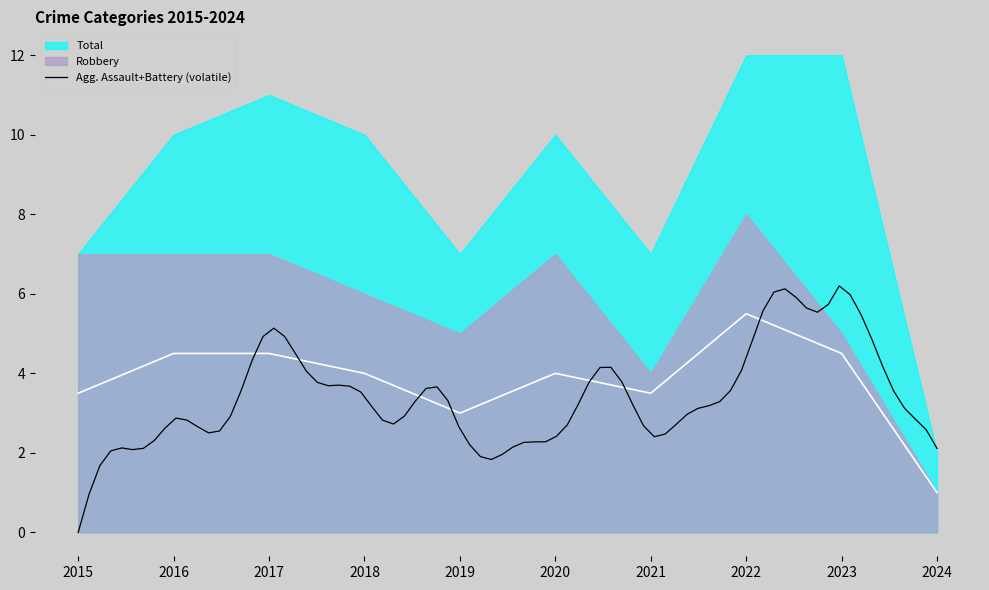

What is the highest value of the Robbery series?

8